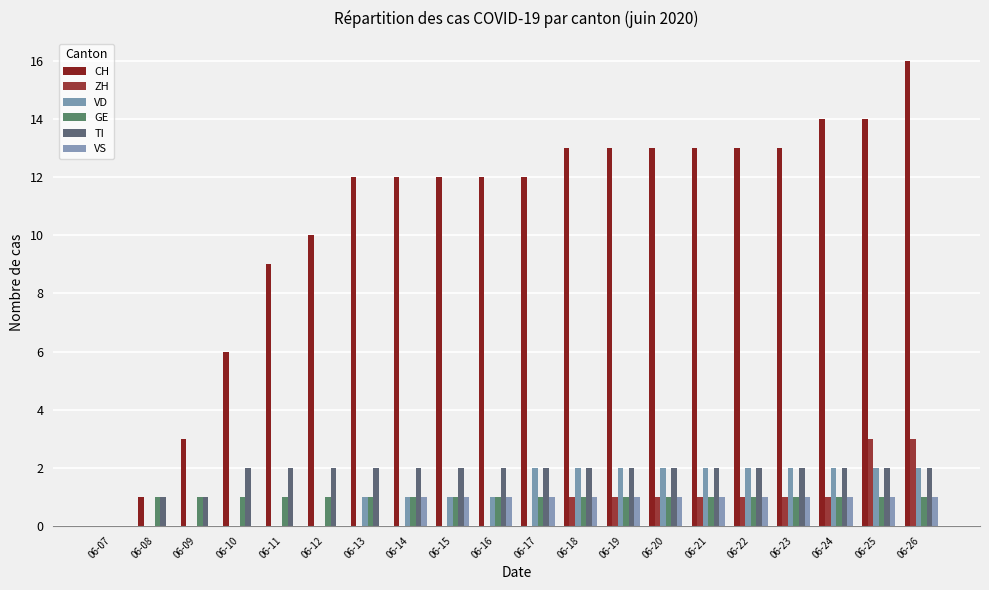

At 06-15, list the series in order from largest to smallest.

CH, TI, VD, GE, VS, ZH